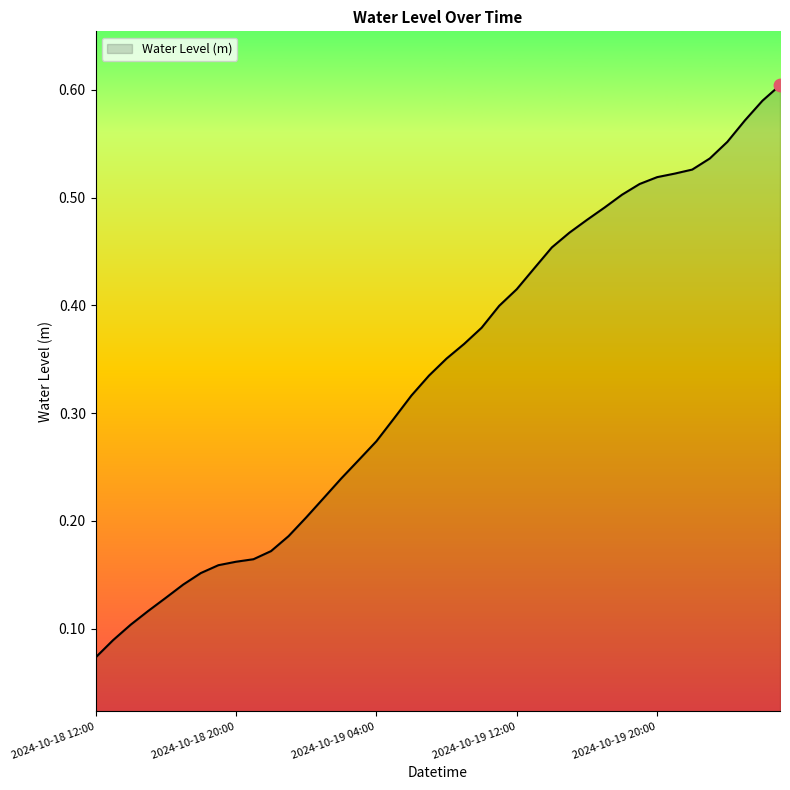

How many lines are shown in the chart?

1